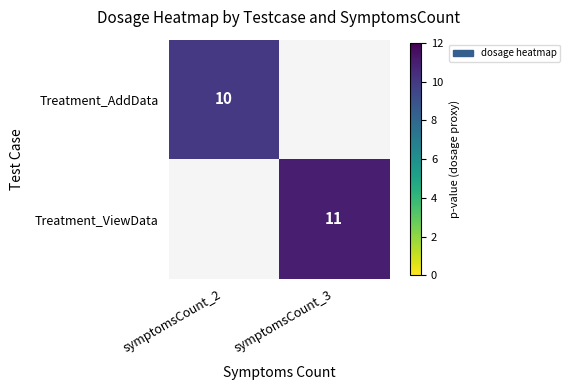

The Treatment_ViewData series shows 11 at symptomsCount_3. True or false?

True